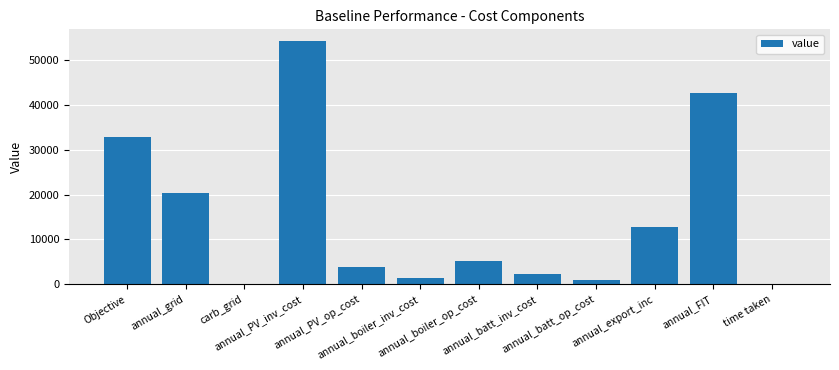

Count the number of data series in this chart.

1